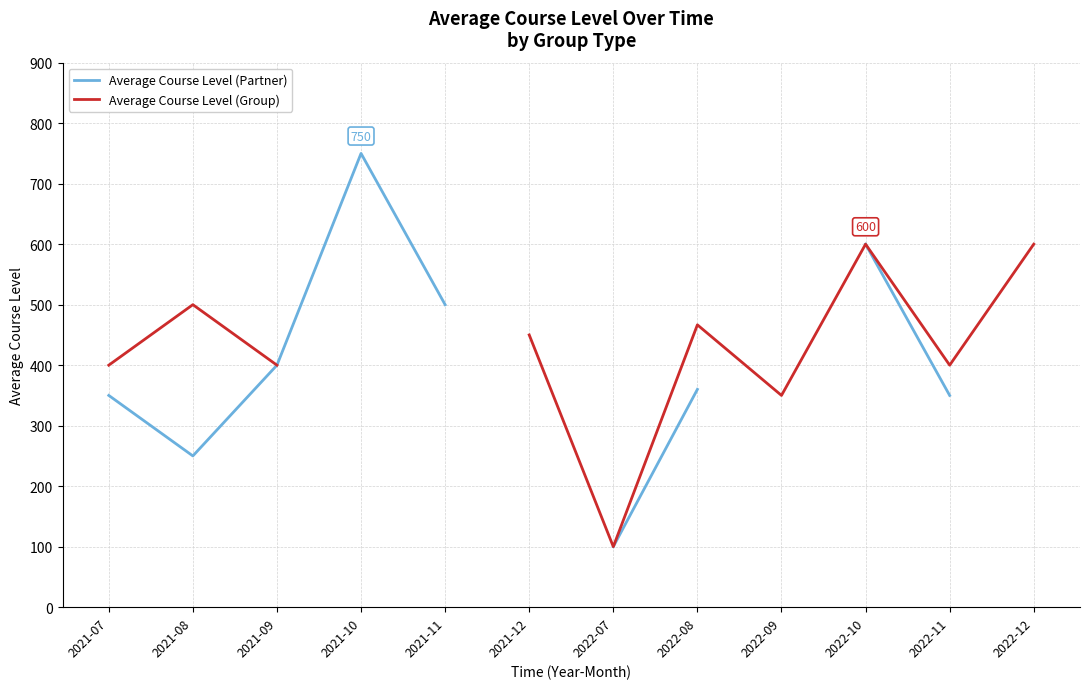

Which series has the widest spread of values?

Average Course Level (Partner)